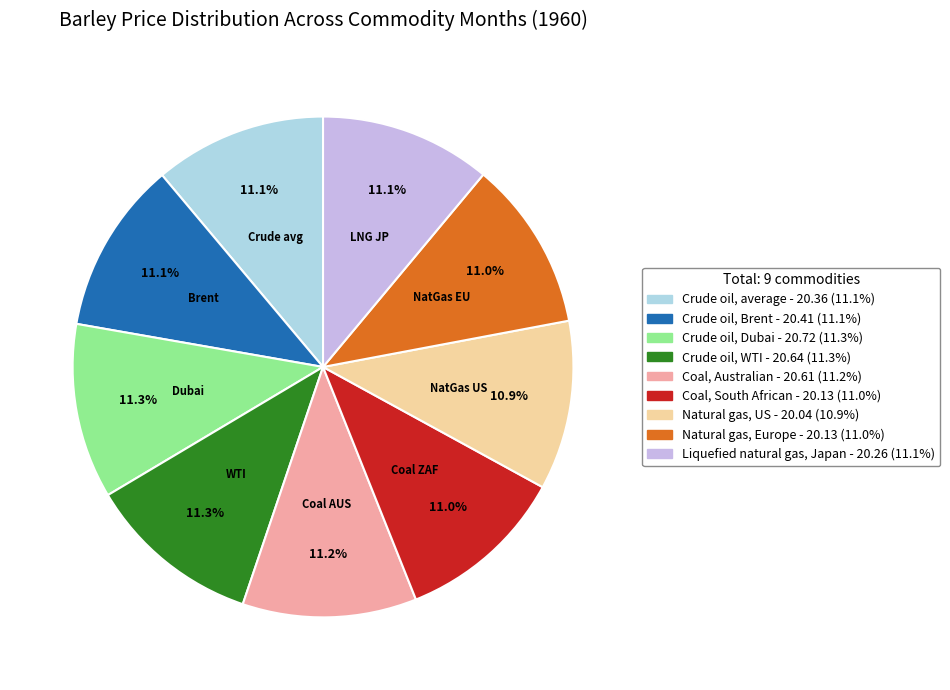

Count the number of slices in the pie.

9